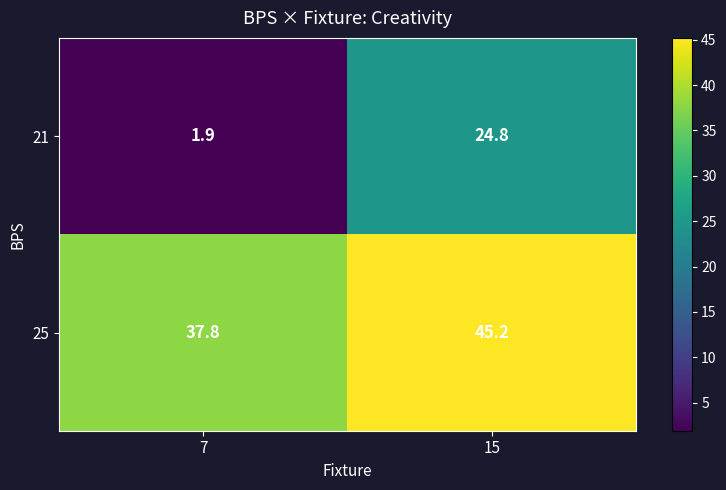

Reading left to right, transcribe all the data shown in this chart.

21: 7=1.9	15=24.8
25: 7=37.8	15=45.2